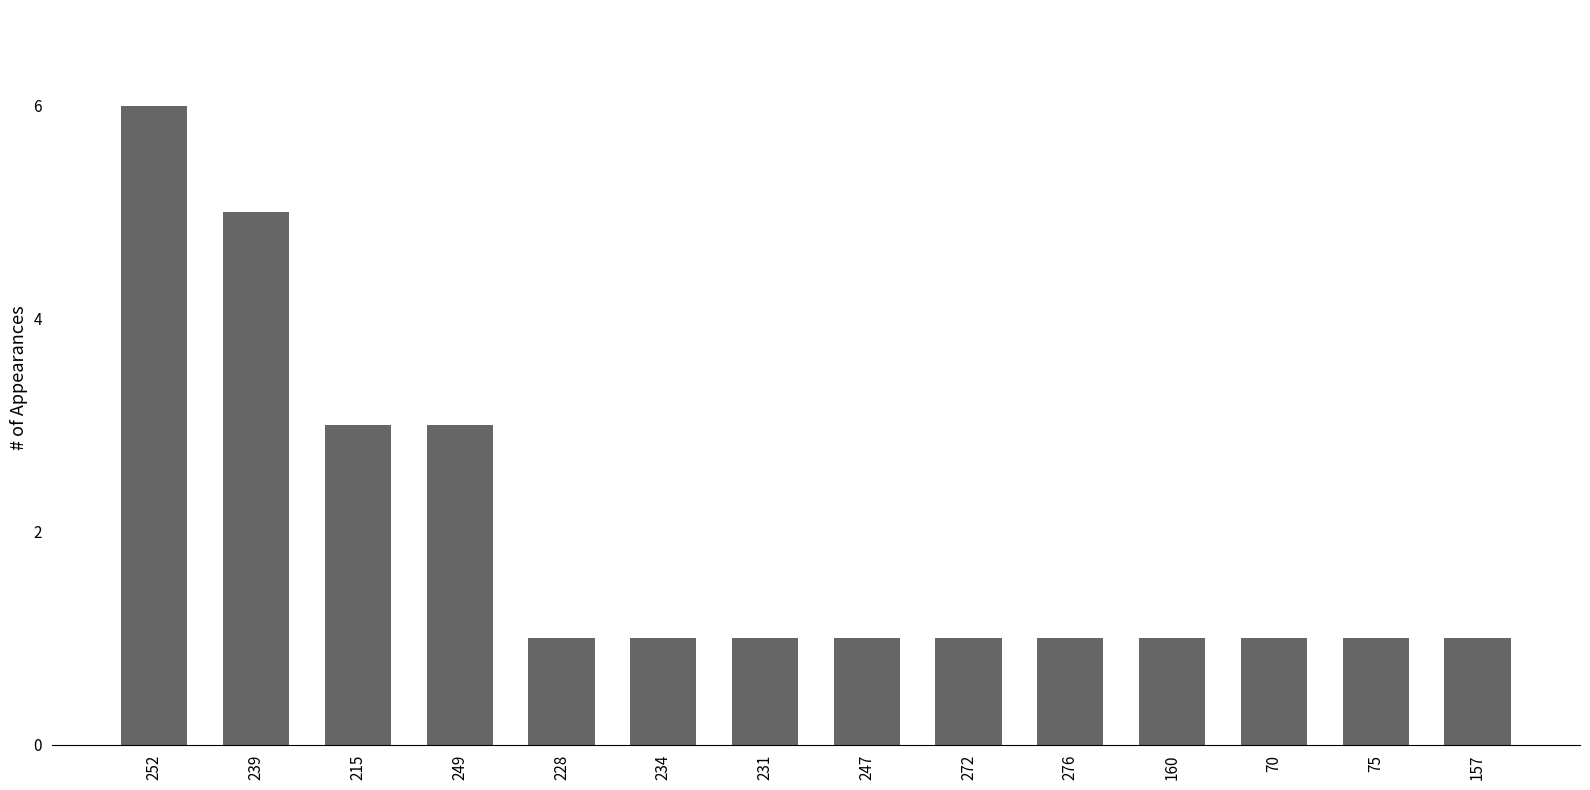

Reading left to right, extract all data points from this chart.

6	5	3	3	1	1	1	1	1	1	1	1	1	1